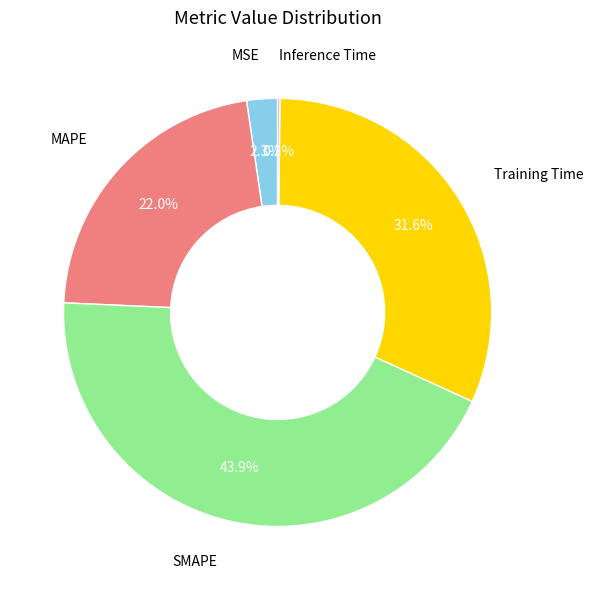

To the nearest percent, what is the difference between the largest and smallest slice percentages?

44%